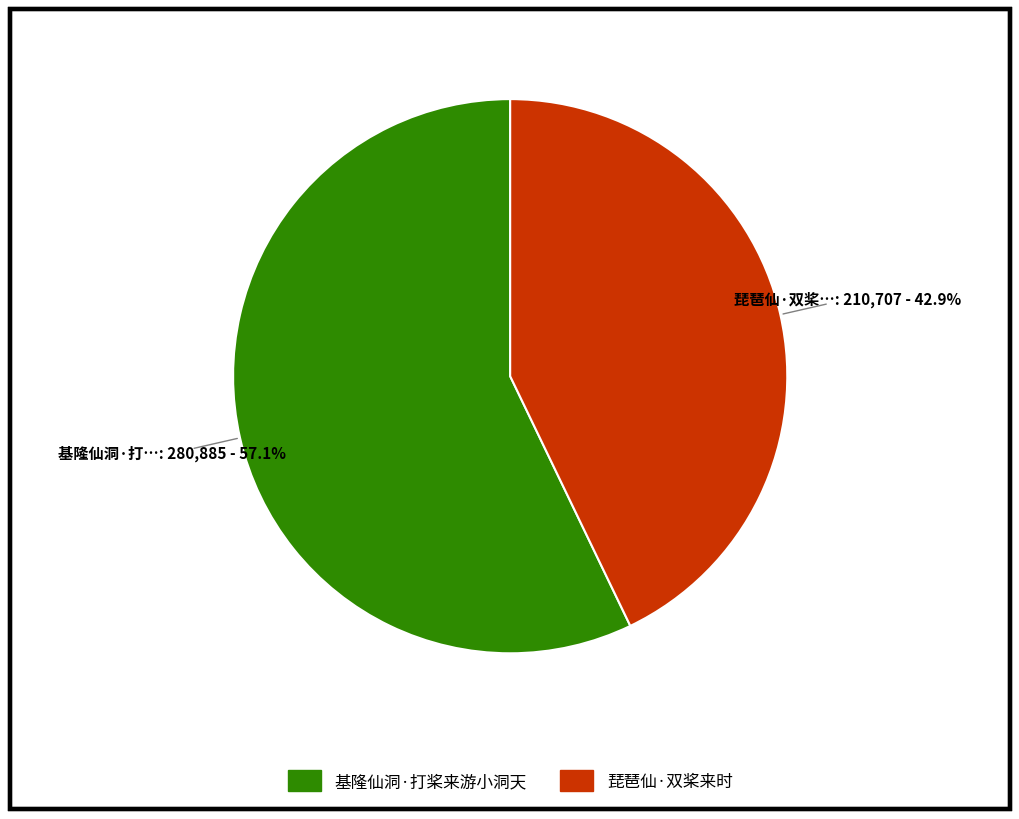

To the nearest percent, what percentage of the pie is 琵琶仙·双桨来时?

43%